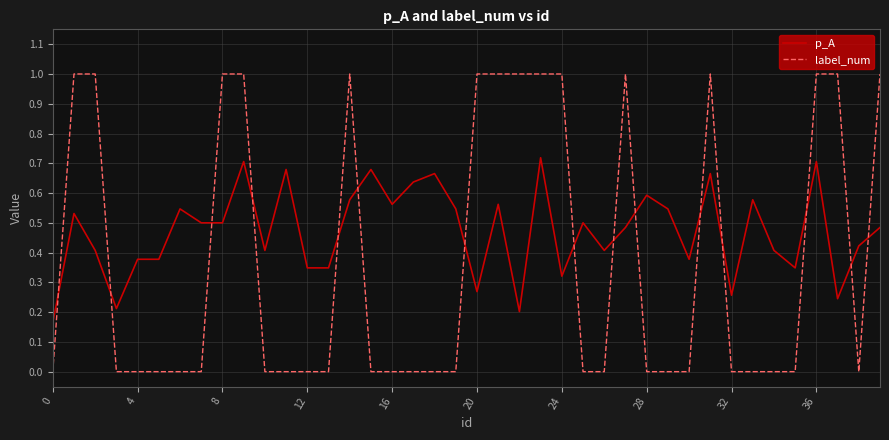

Which series ends up on top after the final intersection of label_num and p_A?

label_num